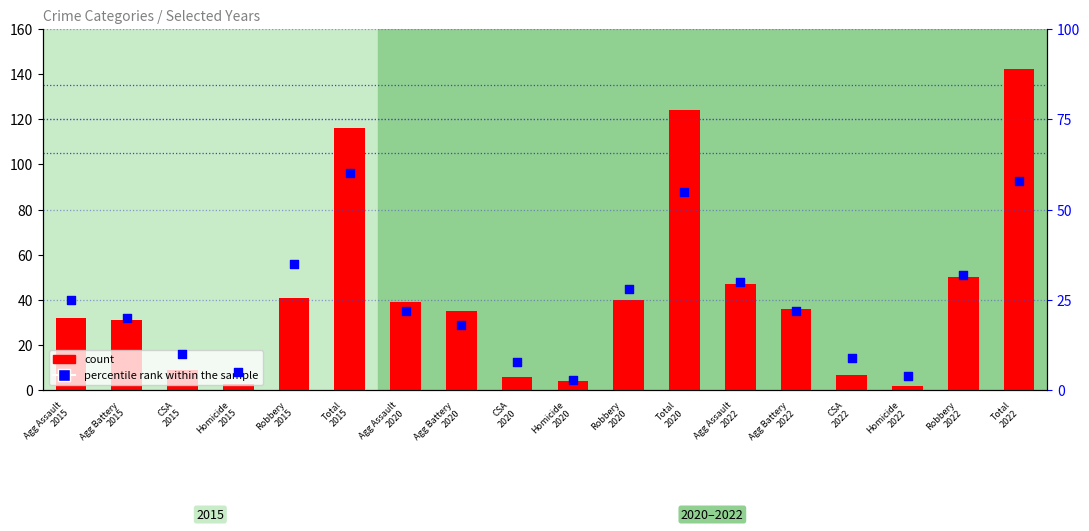

At how many categories does at least one series exceed 96?

3